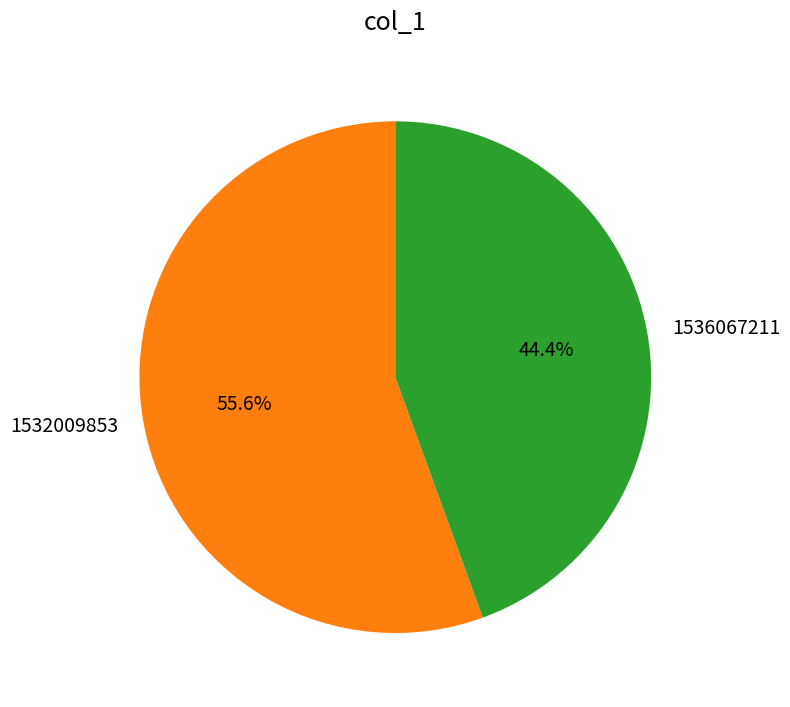

True or false: 1536067211 accounts for 44% of the total.

True